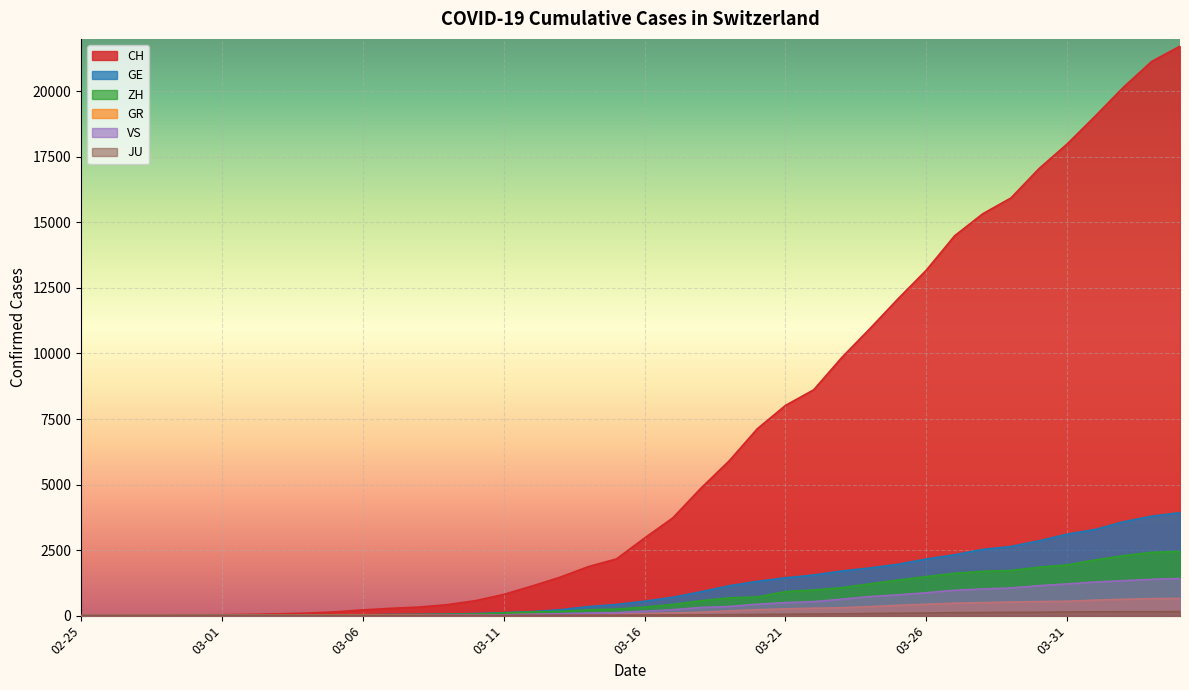

What is the highest value of the ZH series?

2450